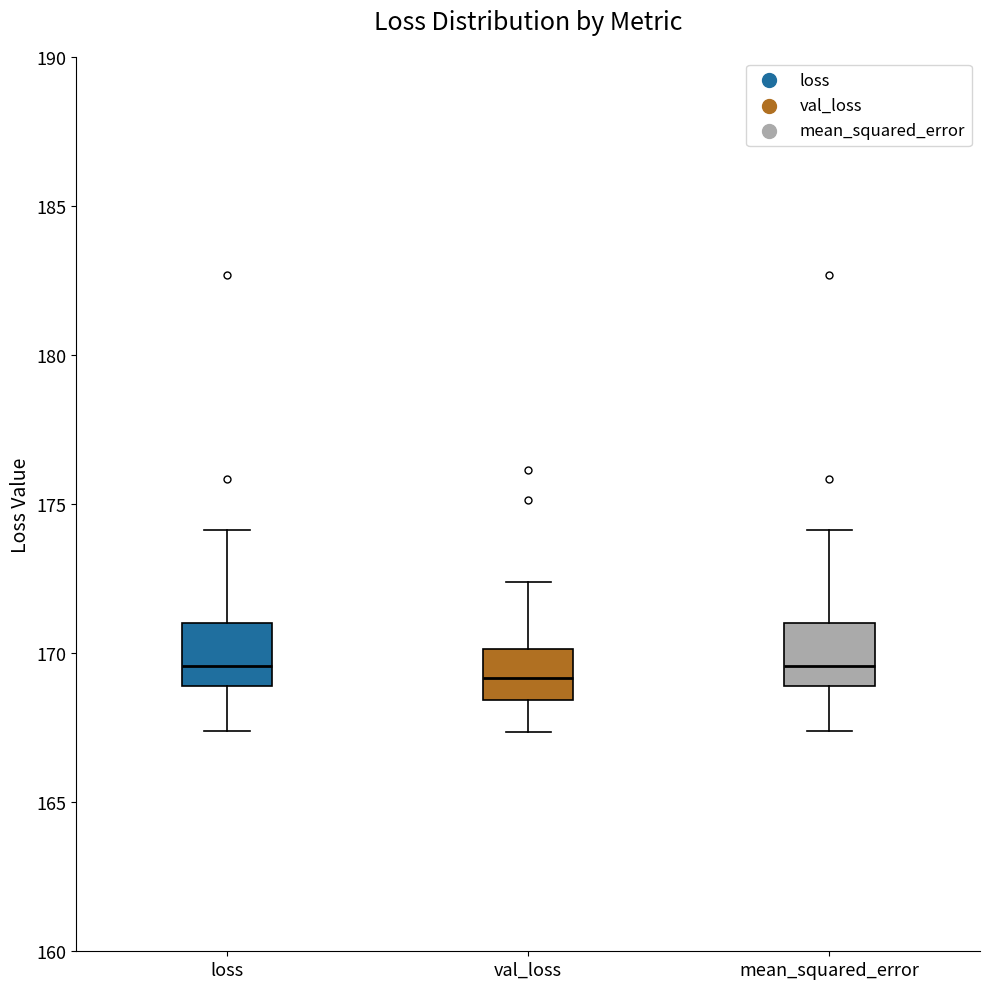

Reading left to right, read every box against the y-axis: the position of its median line, the range the box covers, and the ends of its whiskers. The values are not printed on the chart, so give them approximately, as read against the axis.

loss: median 169.5, box 169.0 to 171.0, whiskers 167.5 to 174.0
val_loss: median 169.0, box 168.5 to 170.0, whiskers 167.5 to 172.5
mean_squared_error: median 169.5, box 169.0 to 171.0, whiskers 167.5 to 174.0